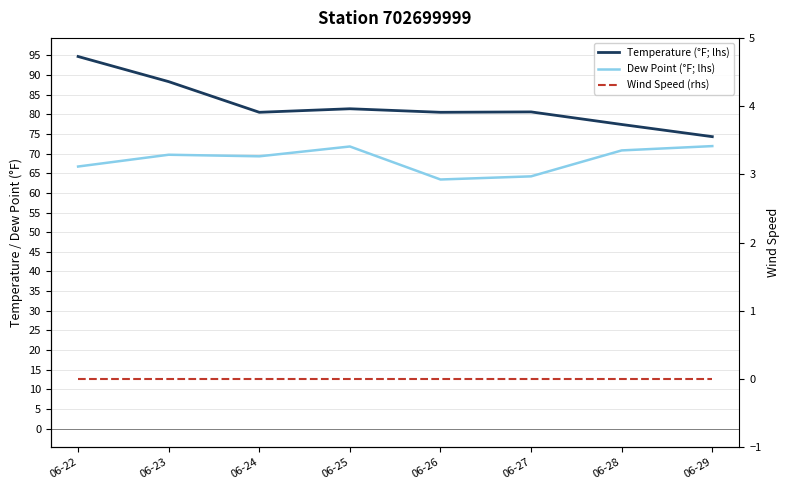

Reading left to right, transcribe all the data shown in this chart.

Temperature (°F; lhs): 94.7	88.3	80.5	81.4	80.5	80.6	77.4	74.3
Dew Point (°F; lhs): 66.7	69.7	69.3	71.8	63.4	64.2	70.8	71.9
Wind Speed (rhs): 0.0	0.0	0.0	0.0	0.0	0.0	0.0	0.0